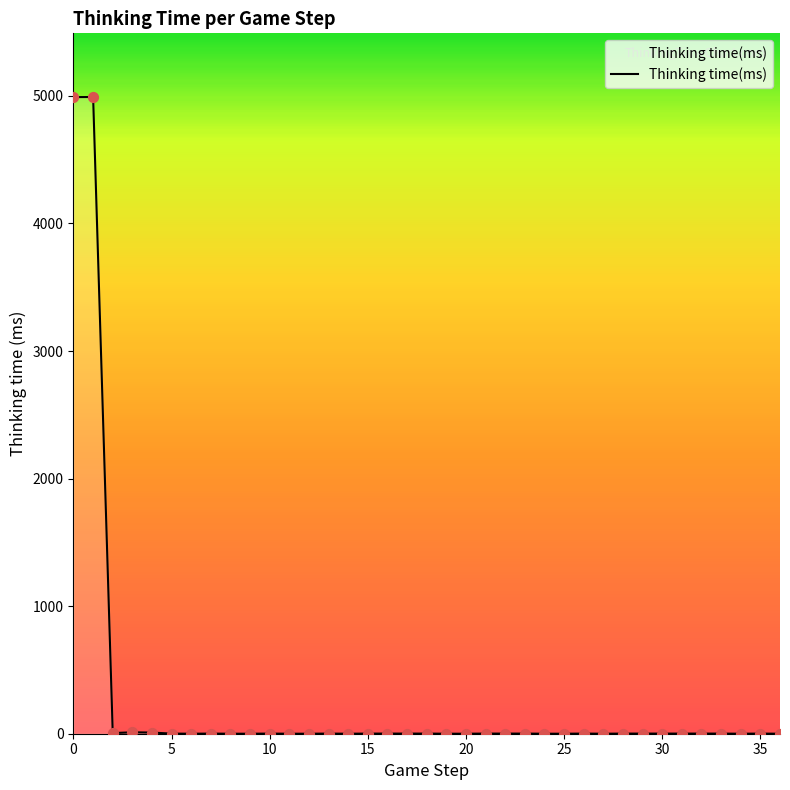

What is the maximum value shown in the chart?

4991